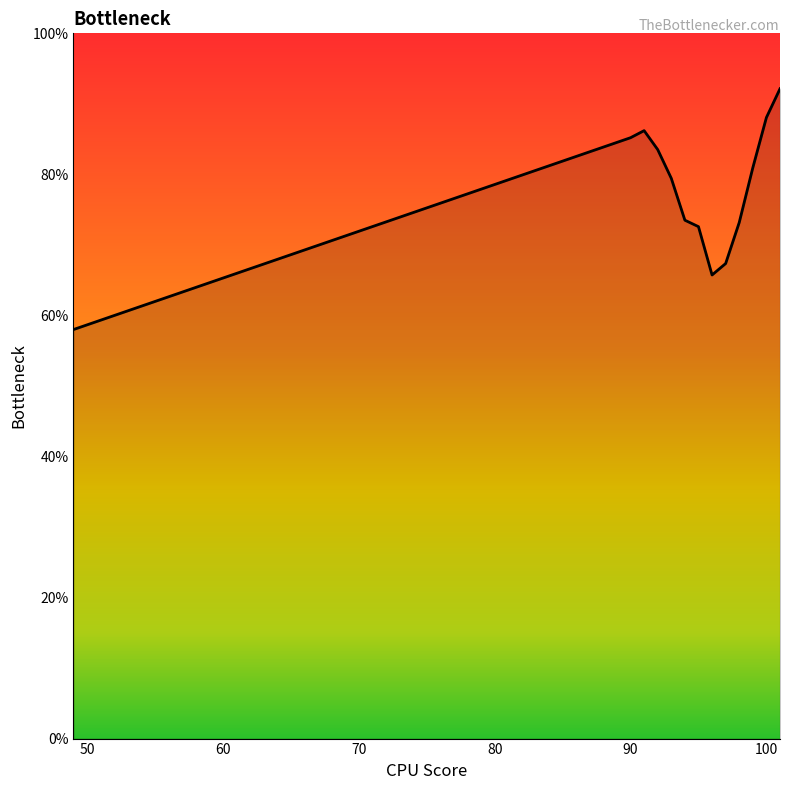

How many data points does each series have?

13